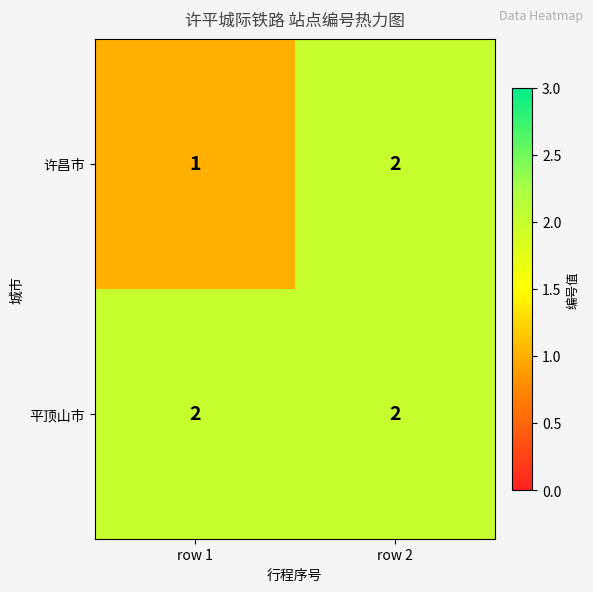

Which label corresponds to the smallest value in the chart?

row 1